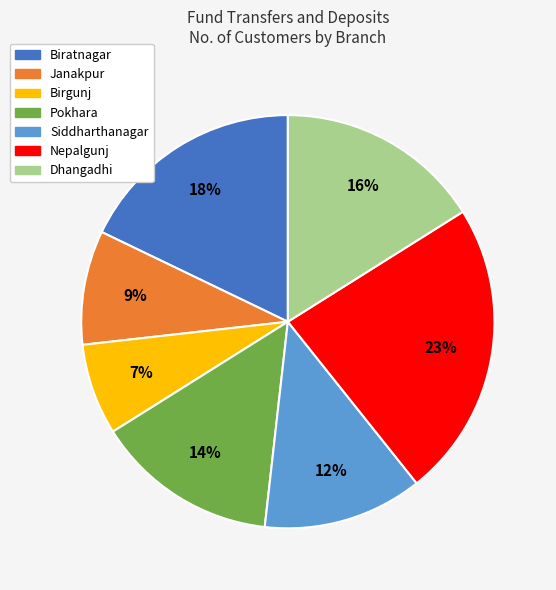

What is the largest slice in the pie chart?

Nepalgunj